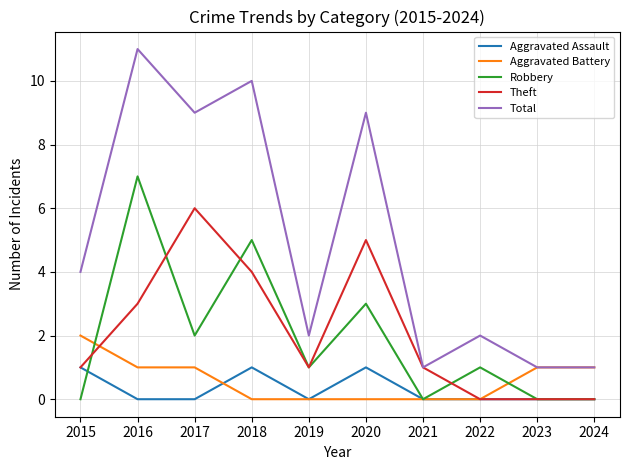

At which category is the sum across all series the highest?

2016